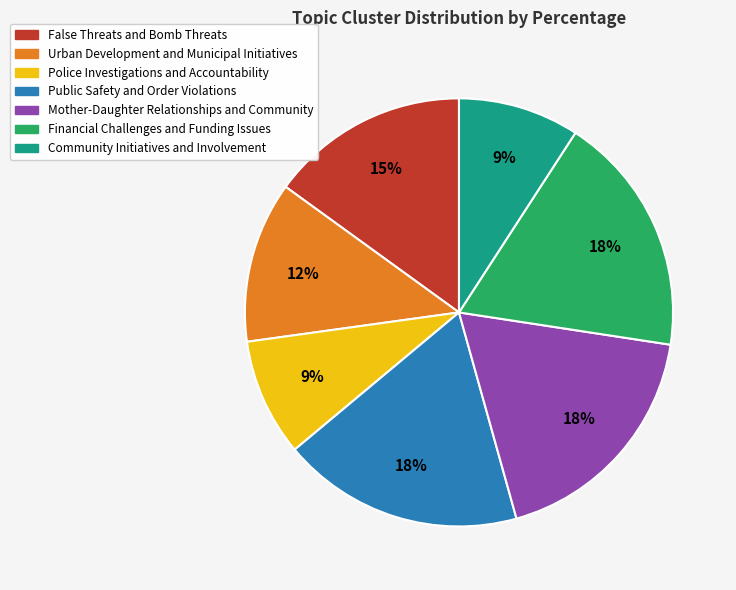

What percentage is the False Threats and Bomb Threats slice, to the nearest percent?

15%